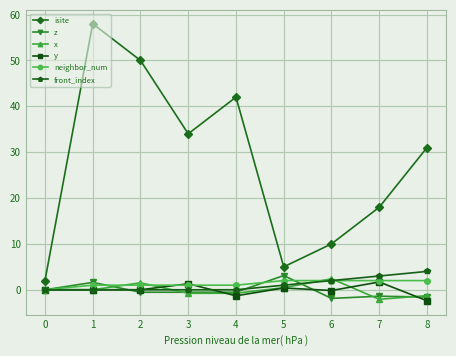

At how many categories does at least one series exceed 41?

3